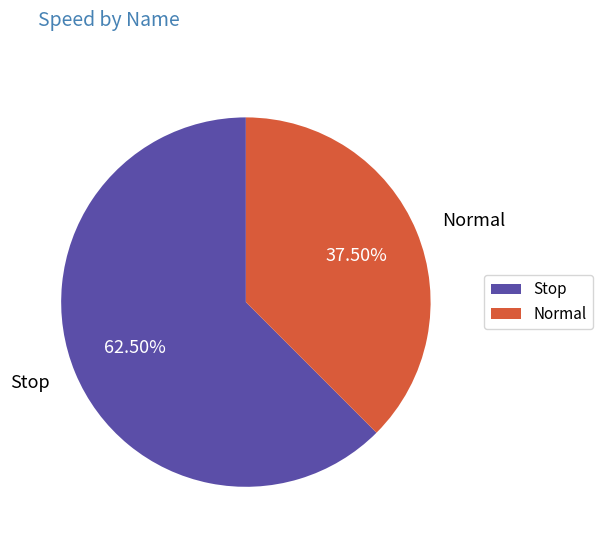

To the nearest percent, what is the combined percentage of Stop and Normal?

100%